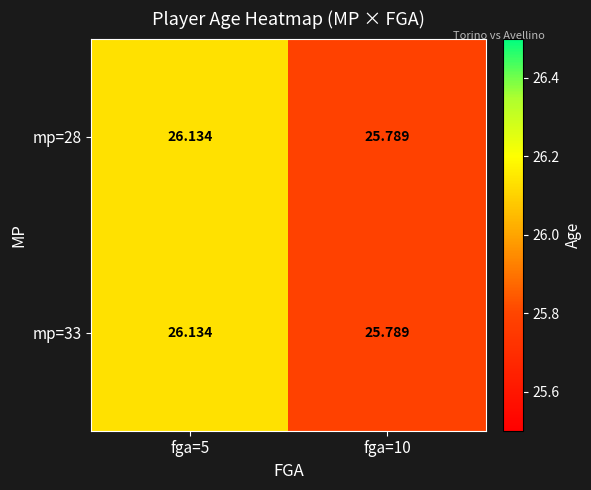

Is the value of mp=28 at fga=5 greater than the value of mp=33 at fga=10?

Yes